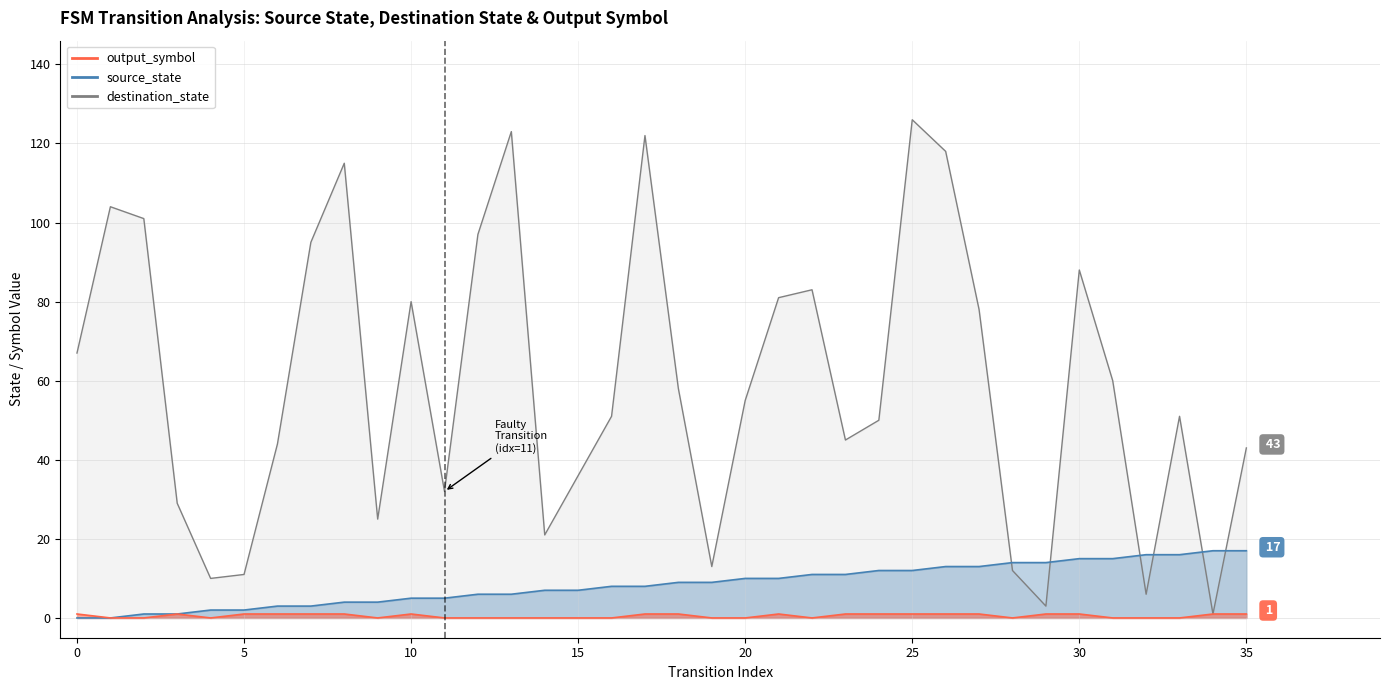

Which series has the widest spread of values?

destination_state